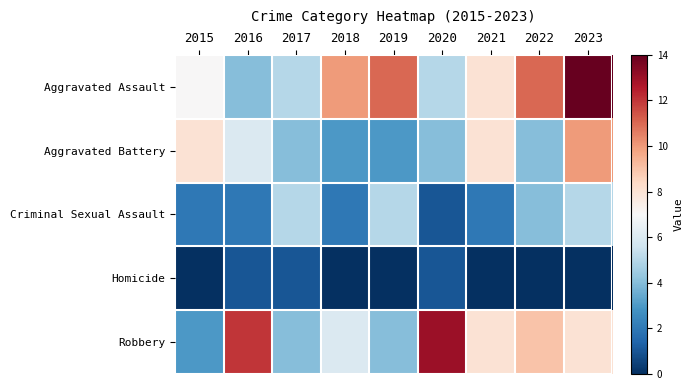

How many distinct data groups are displayed?

5